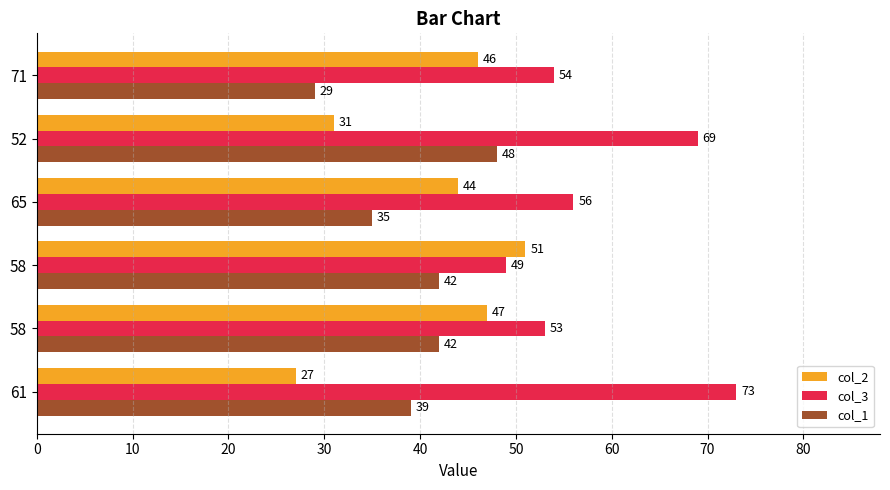

What are all the series names shown in the legend?

col_2, col_3, col_1